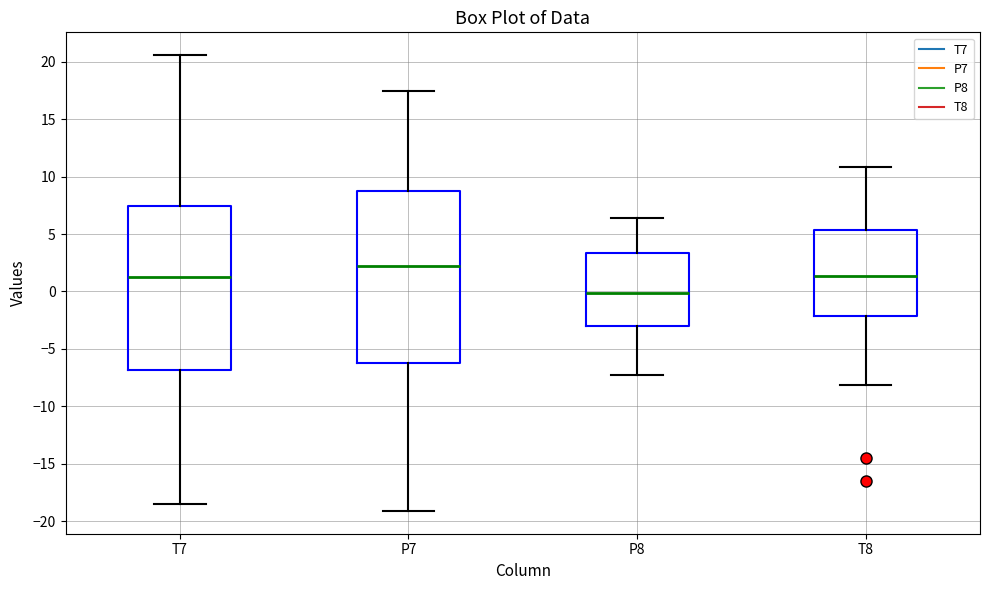

Which box's median line is the lowest?

P8